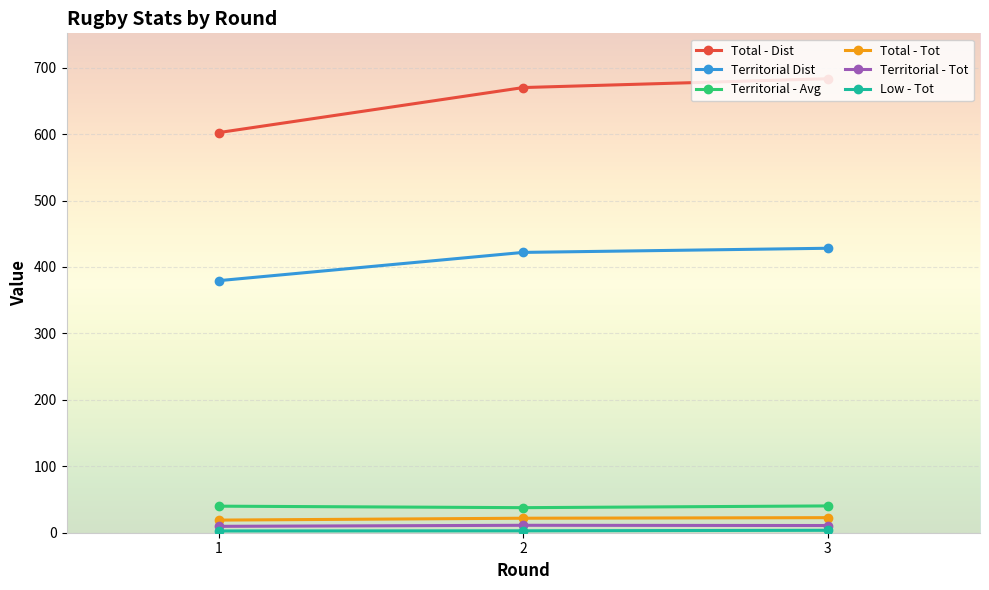

Which series has the widest spread of values?

Total - Dist